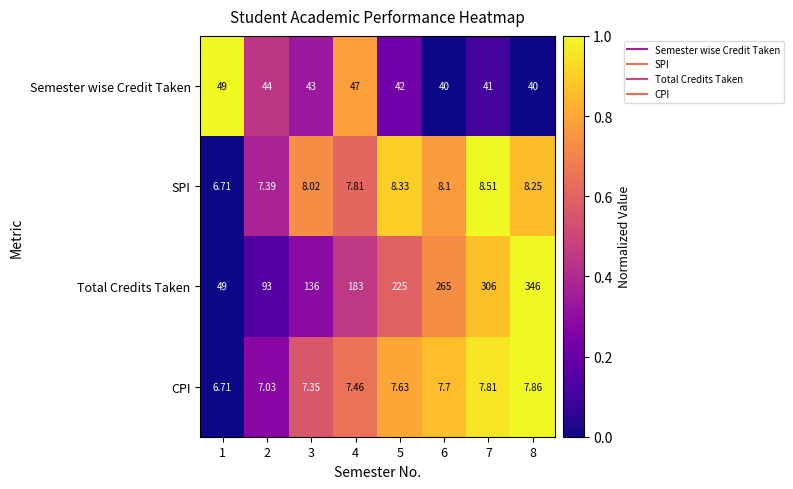

Which series has the largest total across all categories?

Total Credits Taken